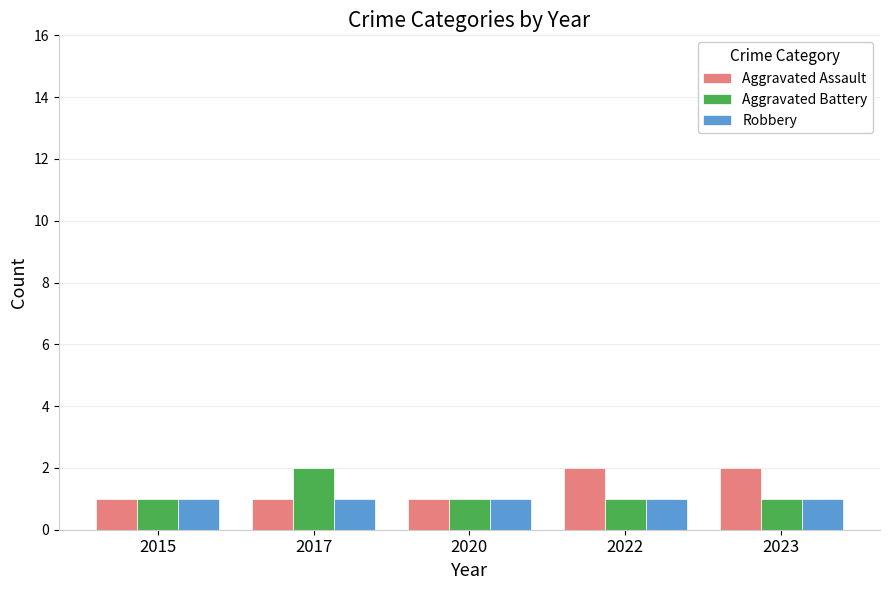

What is the highest value of the Aggravated Battery series?

2